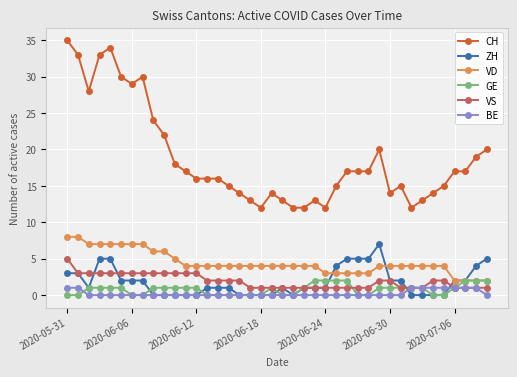

True or false: GE has more than 0 interior local peaks.

True